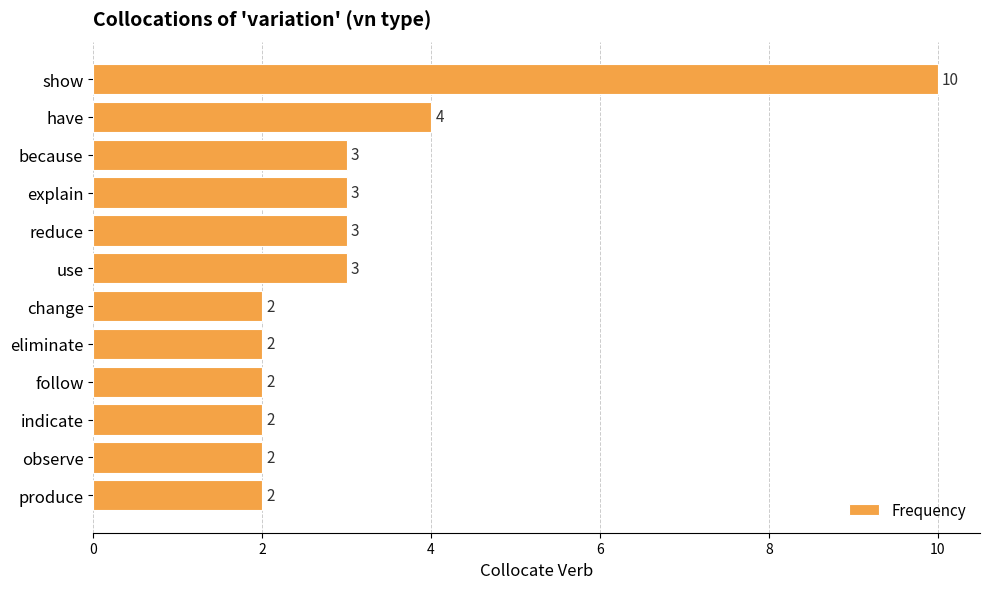

Between show and reduce, which is larger?

show